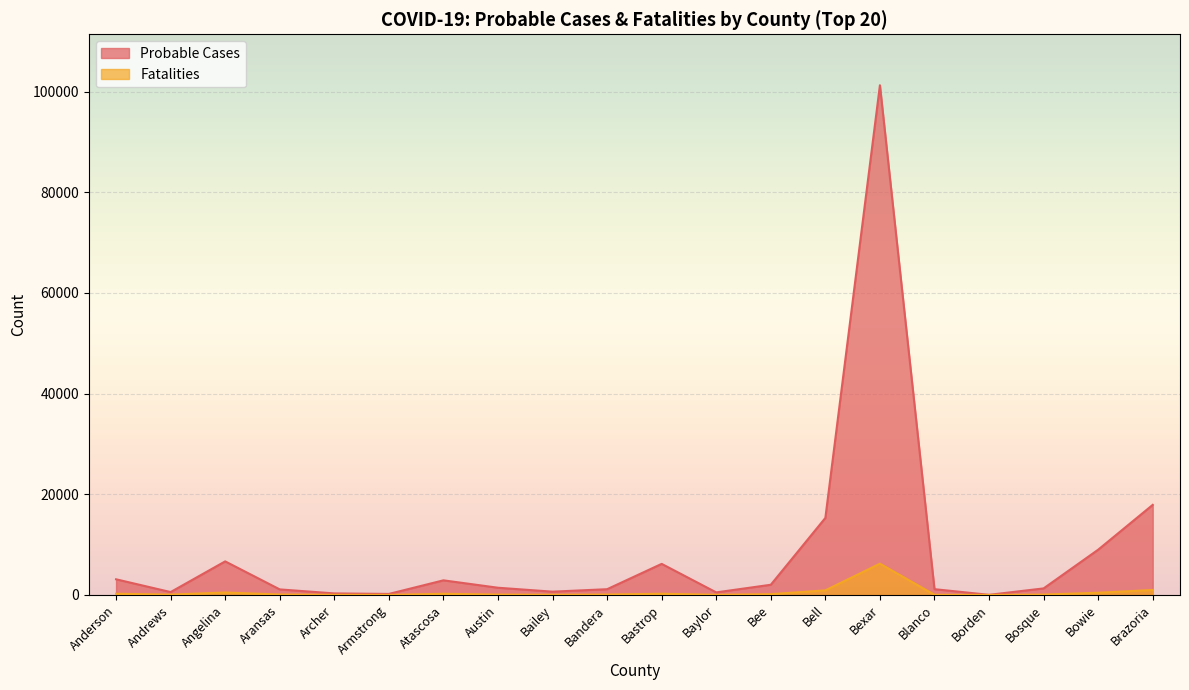

Is the value of Probable Cases at Aransas greater than the value of Fatalities at Andrews?

Yes